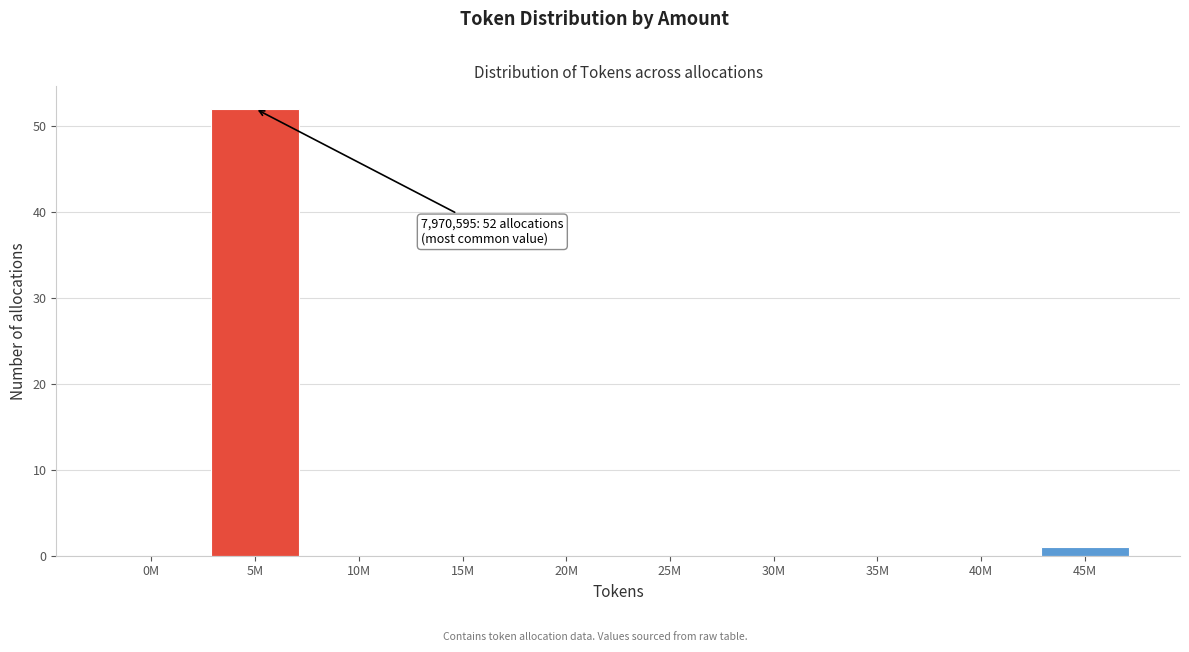

Reading left to right, list all the values displayed in this chart.

0M=0	5M=52	10M=0	15M=0	20M=0	25M=0	30M=0	35M=0	40M=0	45M=1